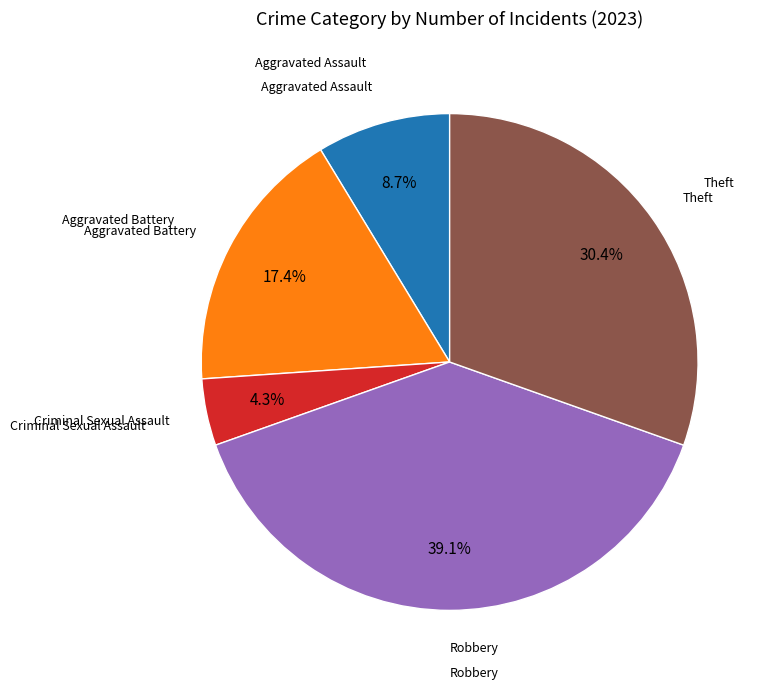

Is there any slice that represents more than half of the pie?

No